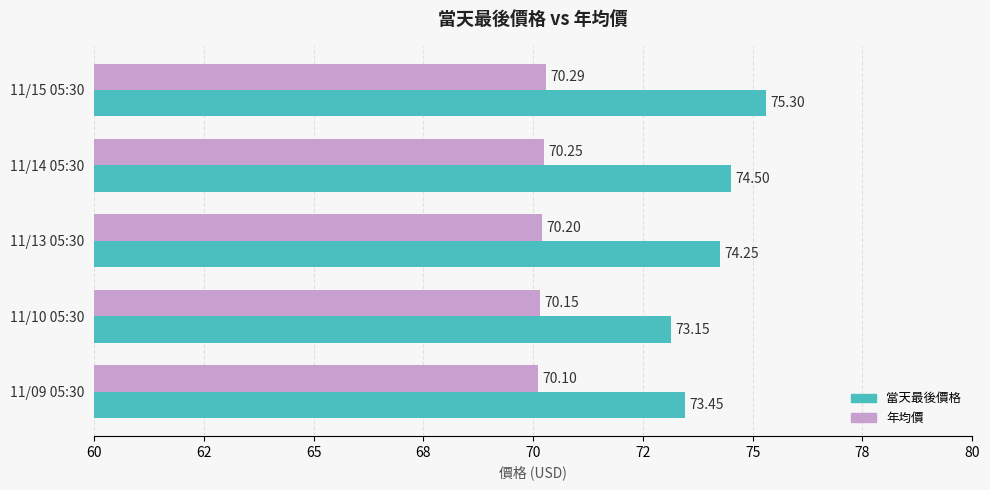

List the series in order of their overall mean, highest first.

當天最後價格, 年均價